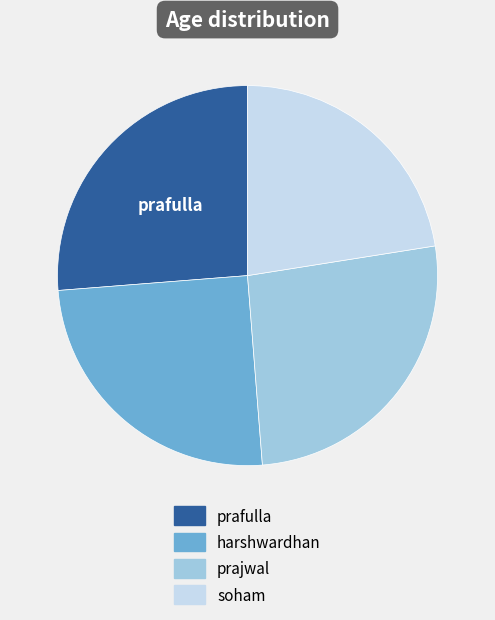

Is there a majority slice in this chart?

No